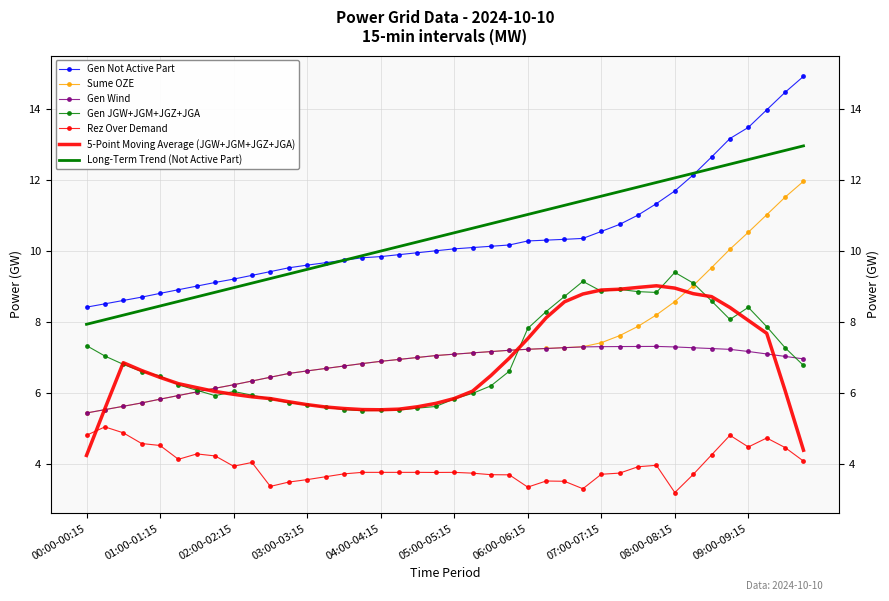

What is the difference between the sume_oze values at 09:00-09:15 and 07:15-07:30?

2.9